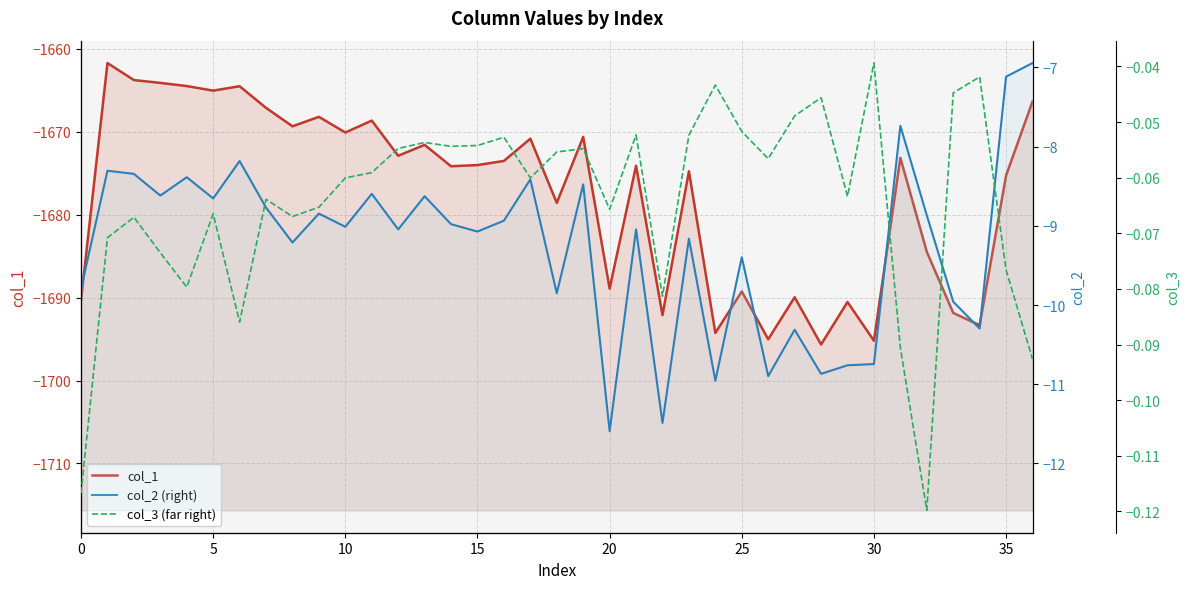

Which series has the largest total across all categories?

col_3 (far right)